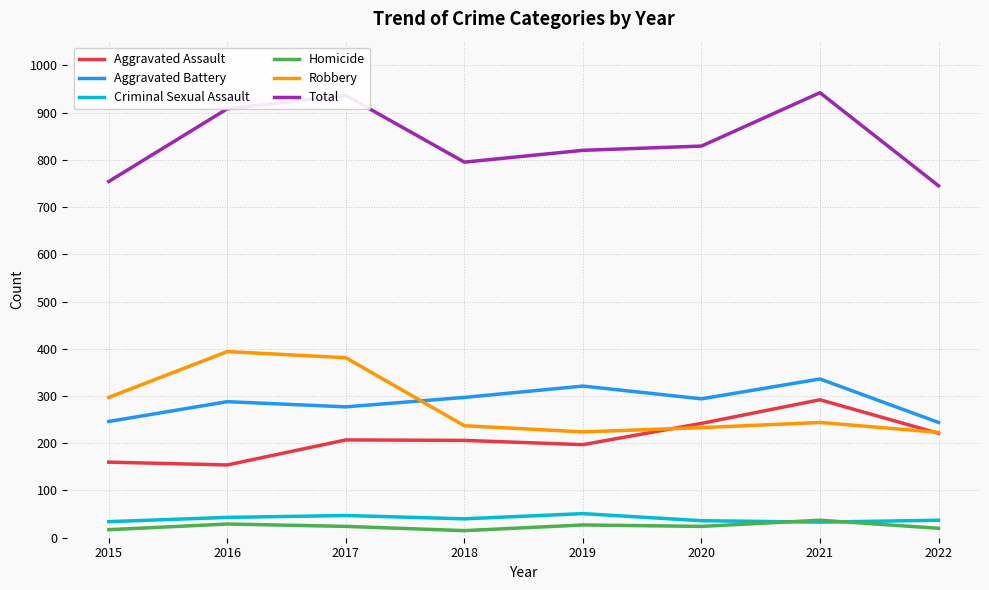

What is the spread (max minus min) of values at 2016?

879